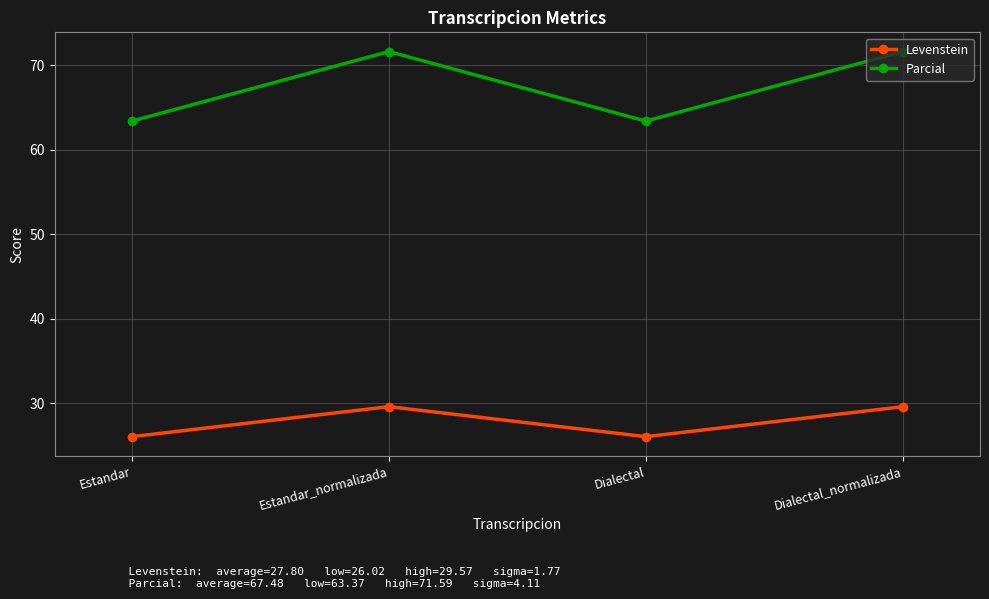

Where is the first local maximum for Levenstein?

Estandar_normalizada